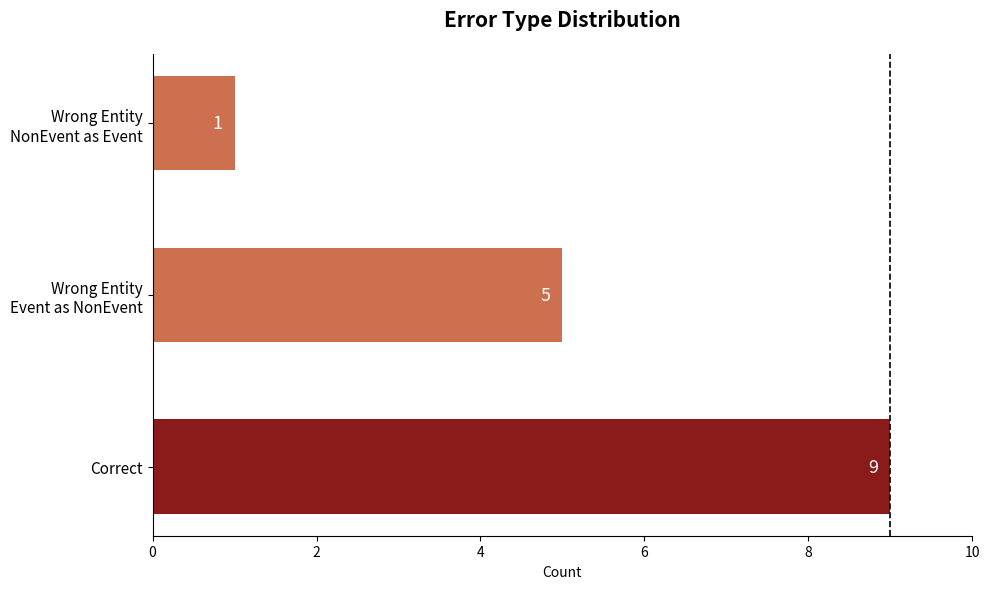

Reading top to bottom, transcribe all the data shown in this chart.

1	5	9